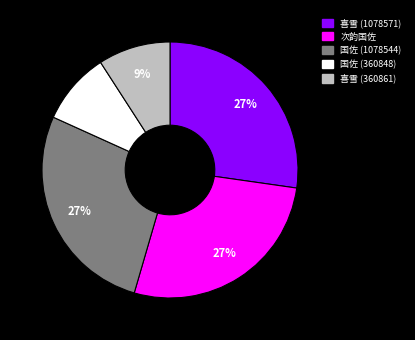

To the nearest percent, what is the difference between the largest and smallest slice percentages?

18%